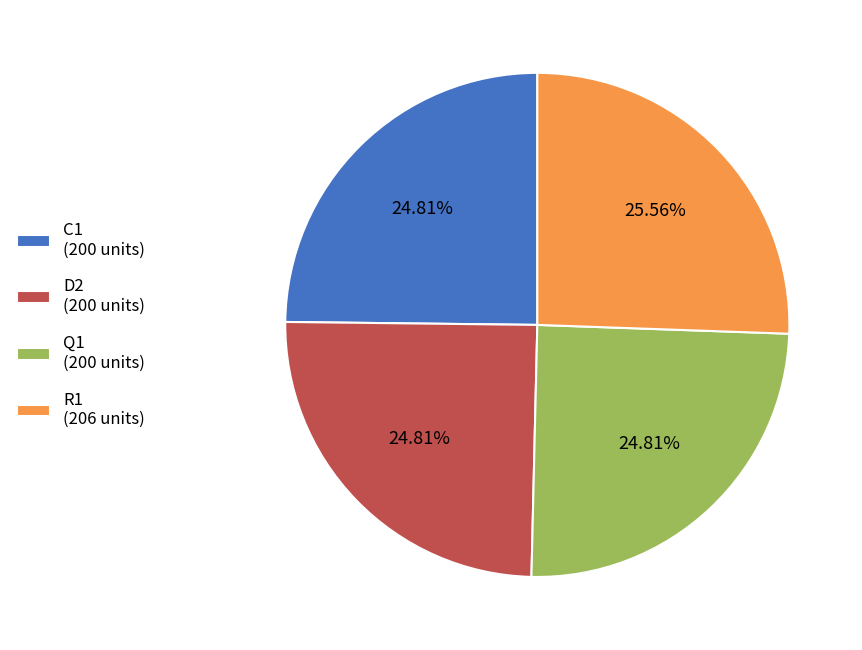

Approximately how many times larger is the value at R1 (206 units) compared to D2 (200 units)?

1.0